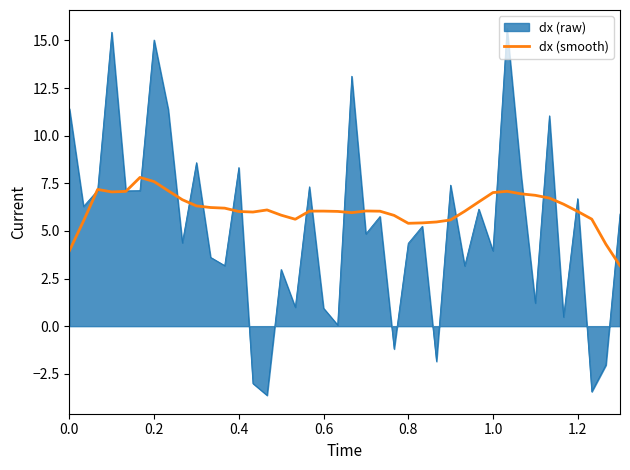

Rank the series by their maximum value, from highest to lowest.

dx (raw), dx (smooth)